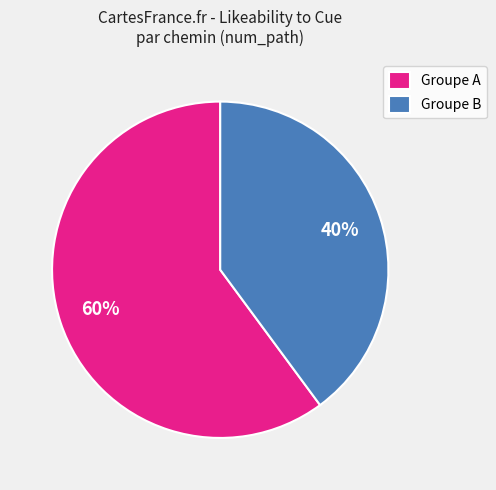

Rank the categories by value from highest to lowest.

Groupe A, Groupe B